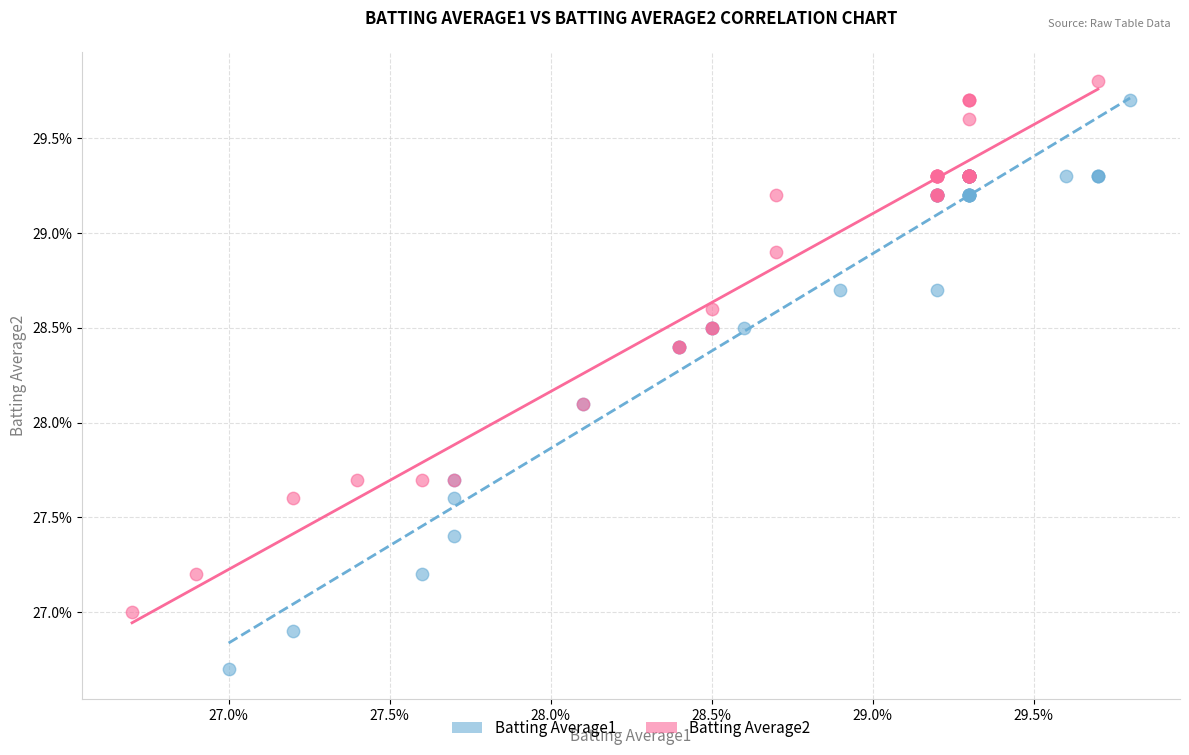

What are all the series names shown in the legend?

Batting Average1, Batting Average2